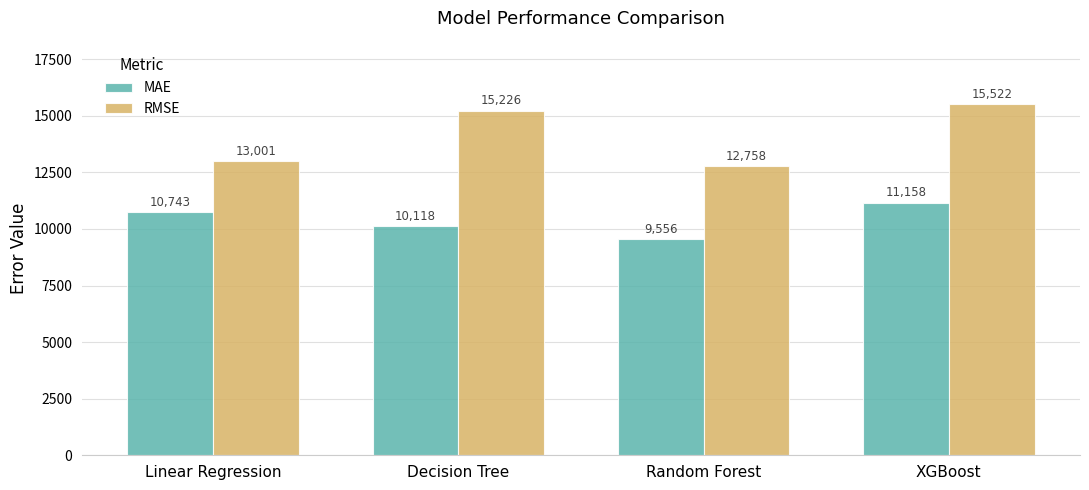

What are all the series names shown in the legend?

MAE, RMSE